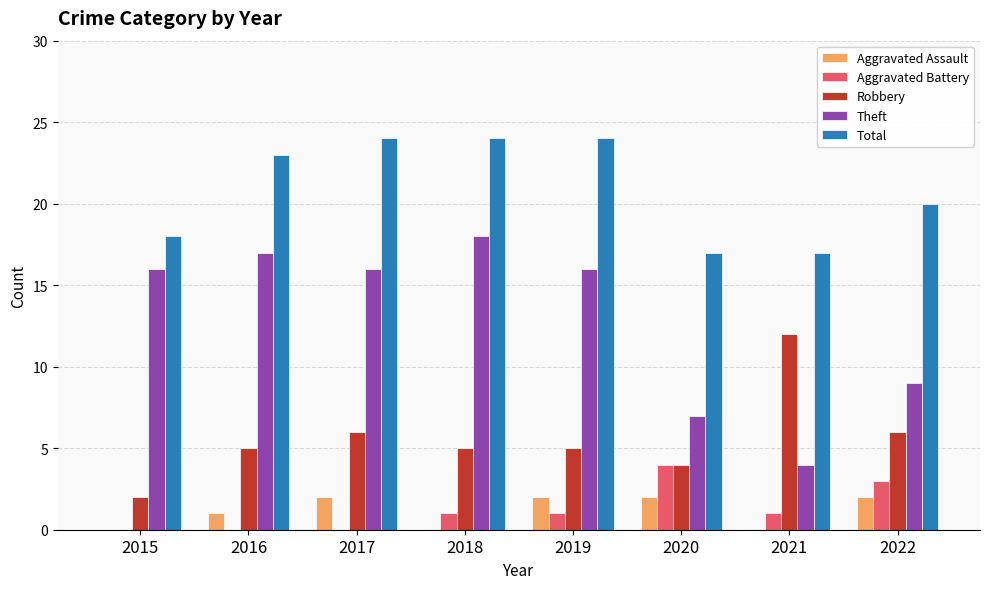

Reading left to right, list all the values displayed in this chart.

Aggravated Assault: 0	1	2	0	2	2	0	2
Aggravated Battery: 0	0	0	1	1	4	1	3
Robbery: 2	5	6	5	5	4	12	6
Theft: 16	17	16	18	16	7	4	9
Total: 18	23	24	24	24	17	17	20